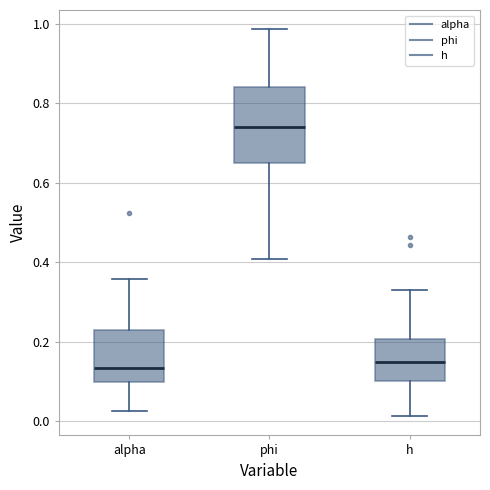

Reading left to right, read every box against the y-axis: the position of its median line, the range the box covers, and the ends of its whiskers. The values are not printed on the chart, so give them approximately, as read against the axis.

alpha: median 0.14, box 0.10 to 0.22, whiskers 0.02 to 0.36
phi: median 0.74, box 0.64 to 0.84, whiskers 0.40 to 0.98
h: median 0.14, box 0.10 to 0.20, whiskers 0.02 to 0.34